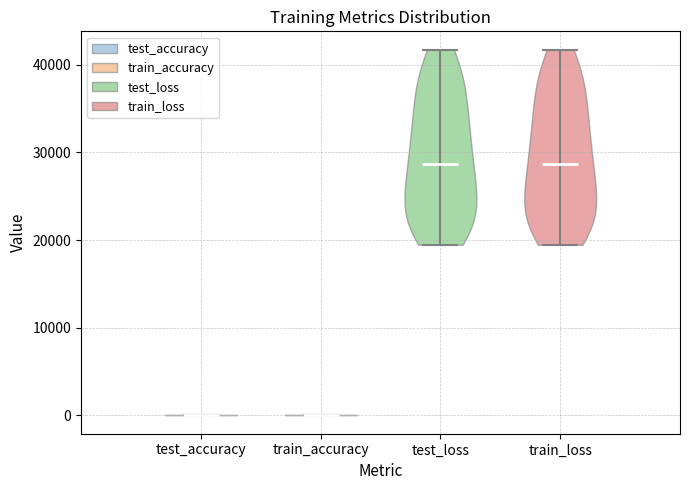

Reading left to right, read every violin against the y-axis: where its median line is, and the lowest and highest points it reaches. The values are not printed on the chart, so give them approximately, as read against the axis.

test_accuracy: median line 0, lowest point 0, highest point 0
train_accuracy: median line 0, lowest point 0, highest point 0
test_loss: median line 29000, lowest point 19000, highest point 42000
train_loss: median line 29000, lowest point 19000, highest point 42000